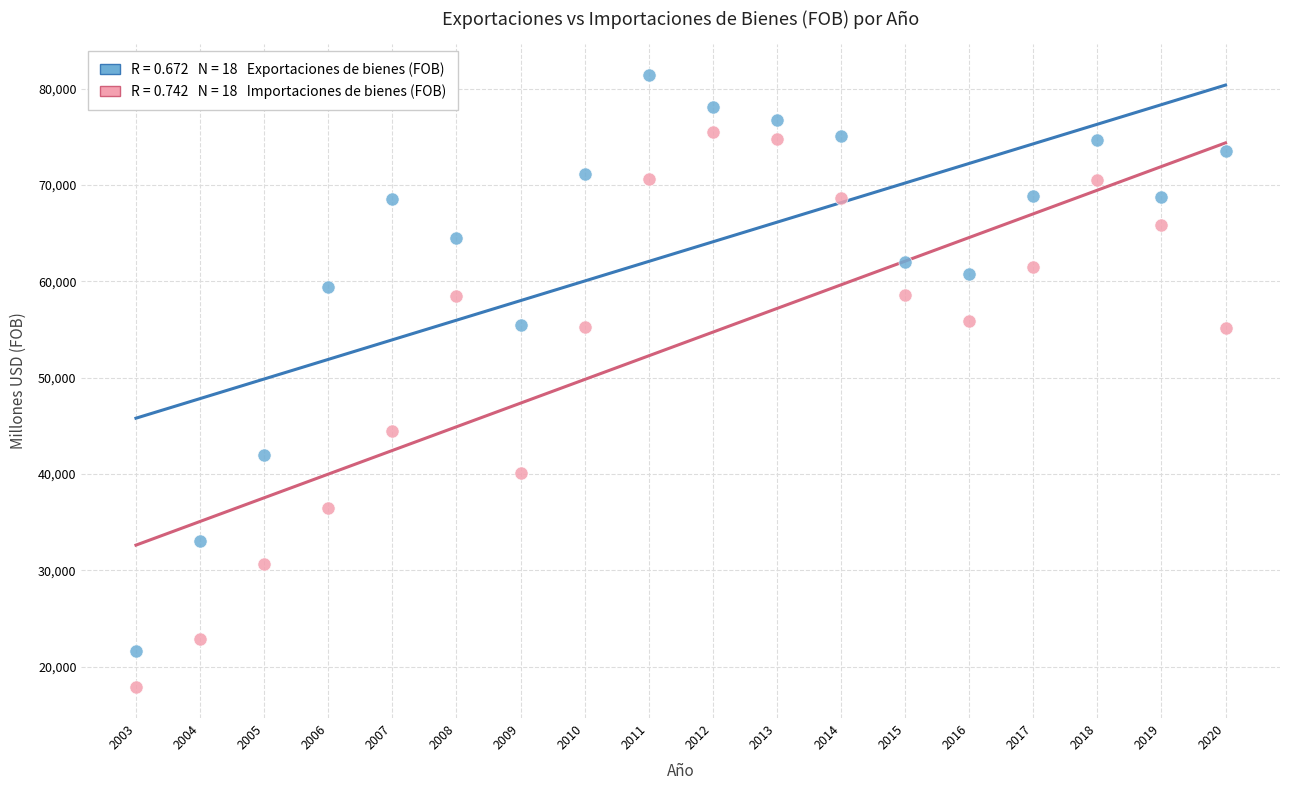

Across all data points, what is the range of X values (max minus min)?

17